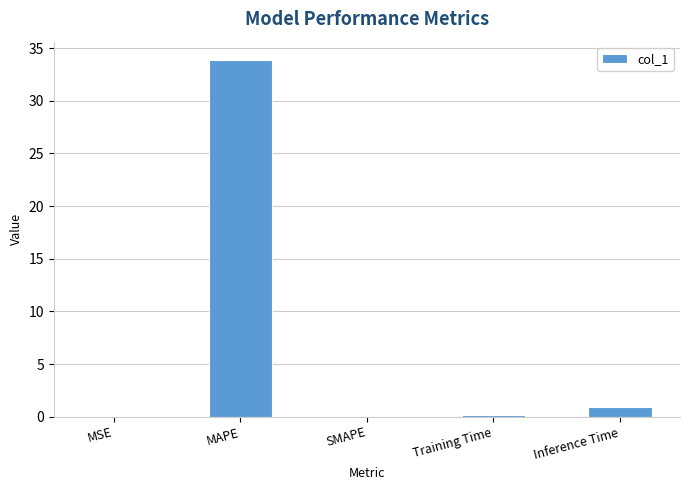

Which label corresponds to the largest value in the chart?

MAPE